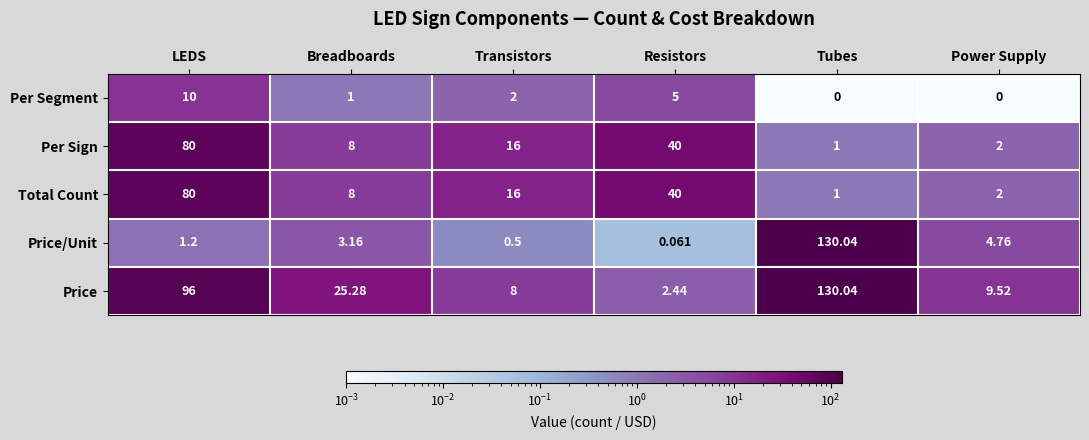

At which category is the sum across all series the highest?

LEDS